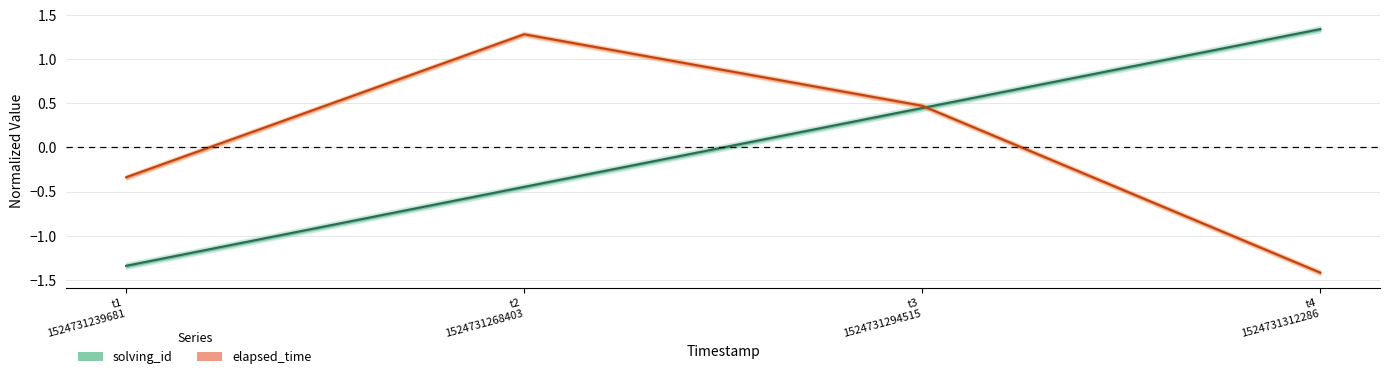

At t3 1524731294515, list the series in order from largest to smallest.

elapsed_time, solving_id